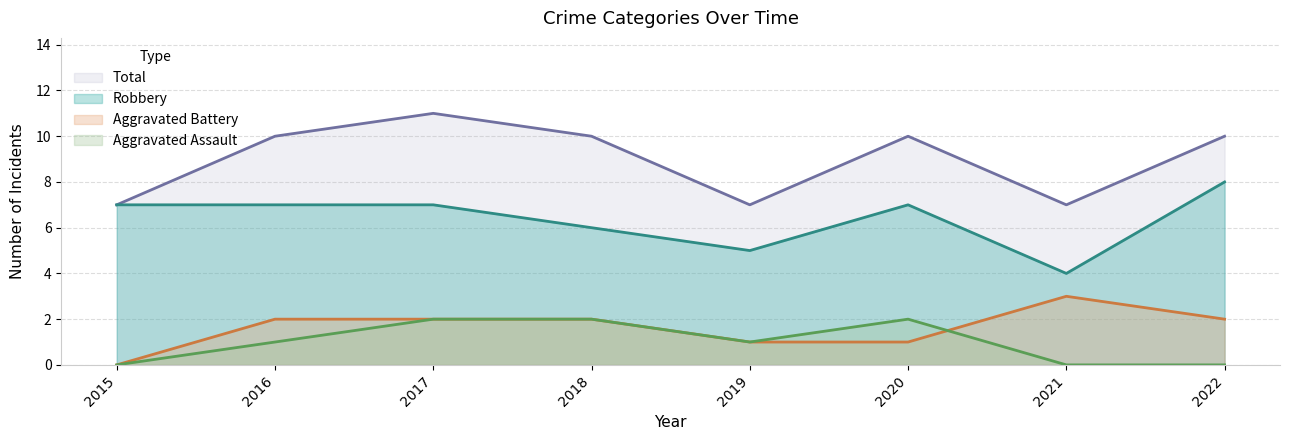

In Total, how many points are higher than both neighbors (excluding endpoints)?

2